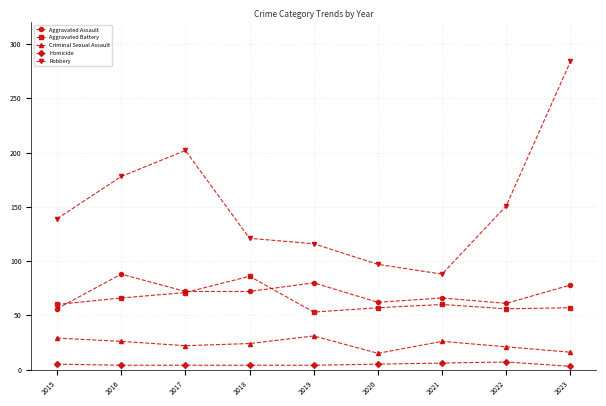

The value of Aggravated Assault at 2020 is 62. True or false?

True